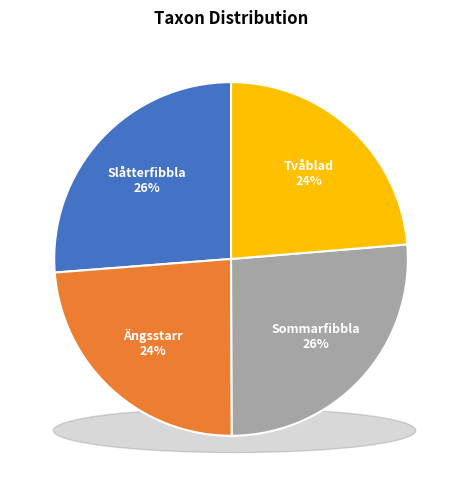

Count the number of slices in the pie.

4